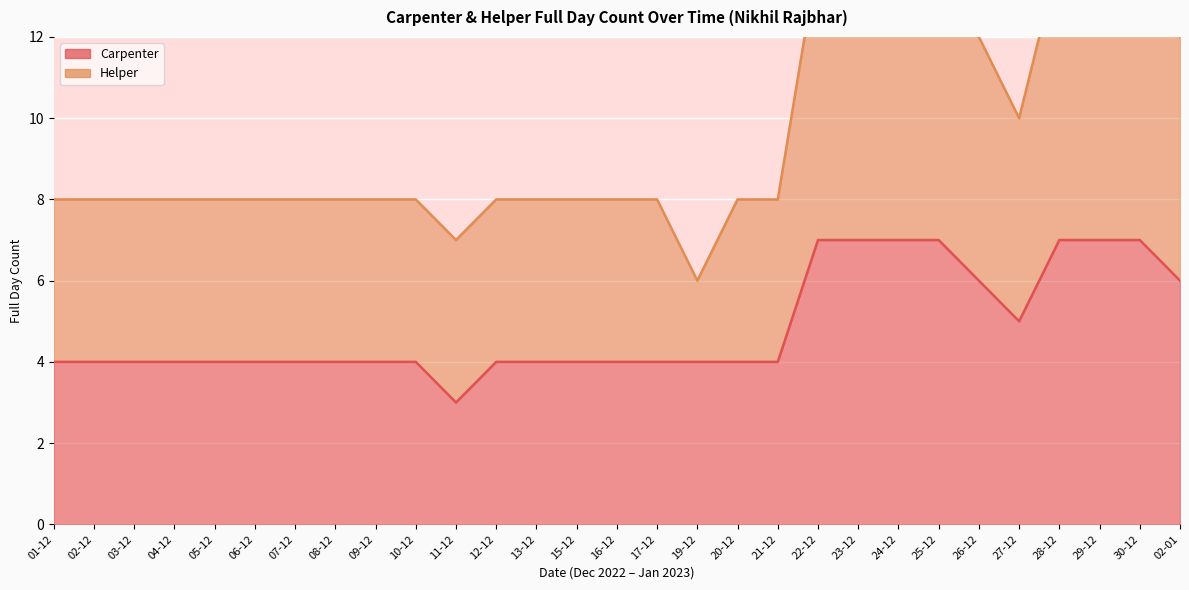

What is the value of the Carpenter point at the 29th from the left?

6